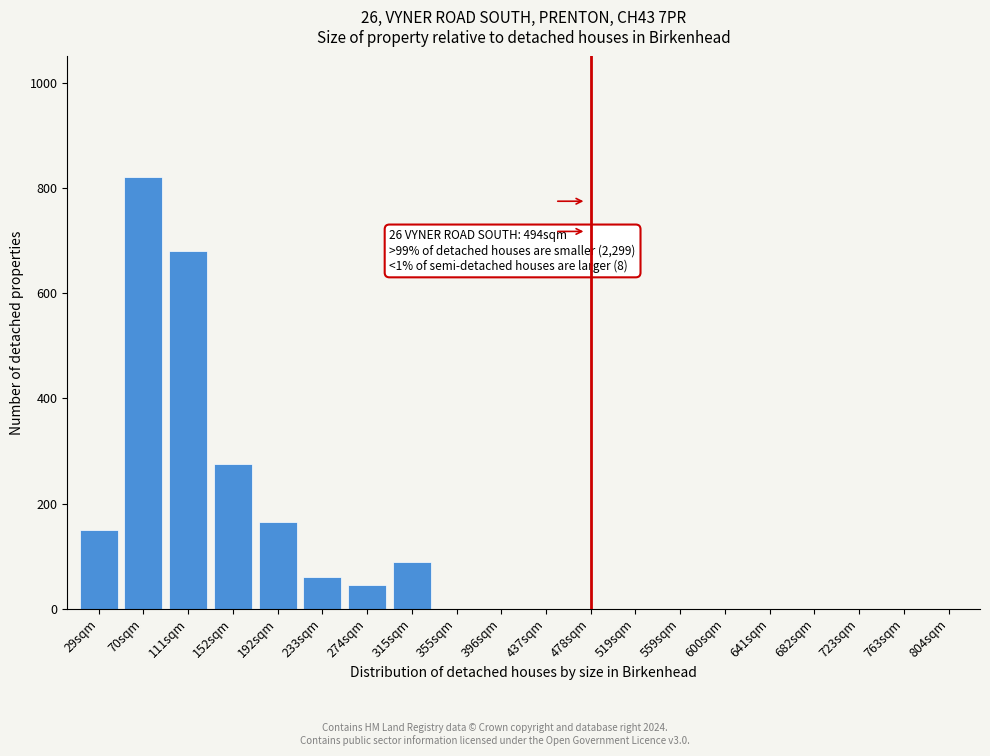

Reading left to right, extract all data points from this chart.

29sqm=150	70sqm=820	111sqm=680	152sqm=275	192sqm=165	233sqm=60	274sqm=45	315sqm=90	355sqm=0	396sqm=0	437sqm=0	478sqm=0	519sqm=0	559sqm=0	600sqm=0	641sqm=0	682sqm=0	723sqm=0	763sqm=0	804sqm=0